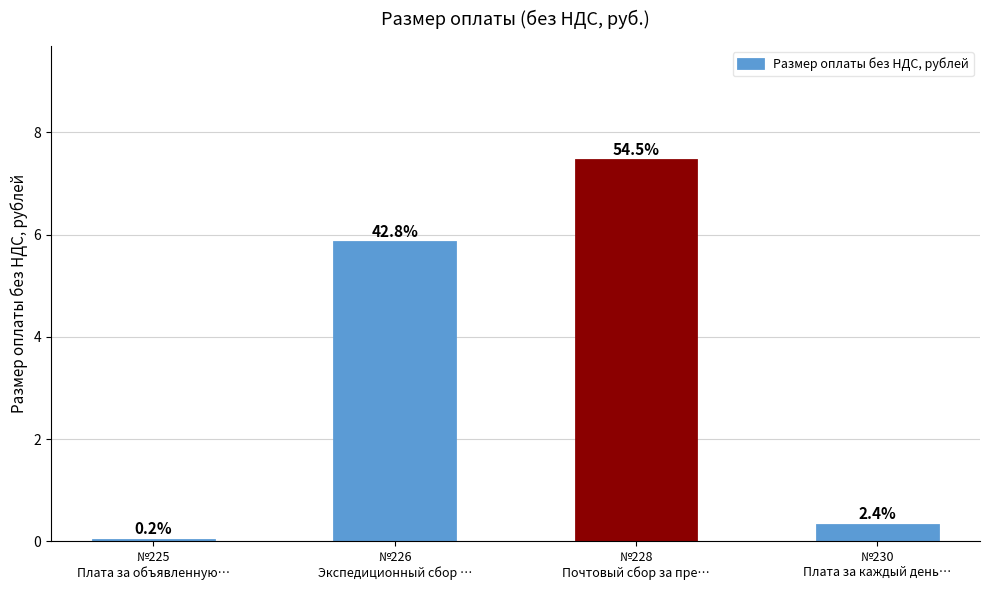

Reading right to left, what are all the values shown in this chart?

№230
Плата за каждый день…=0.3	№228
Почтовый сбор за пре…=7.5	№226
Экспедиционный сбор …=5.8	№225
Плата за объявленную…=0.0